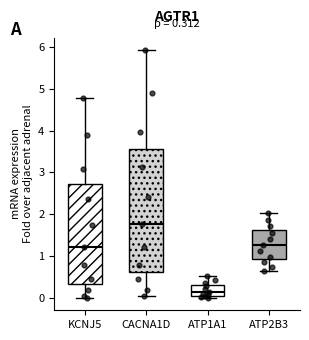

Which box is the tallest, from its lower edge to its upper edge?

CACNA1D